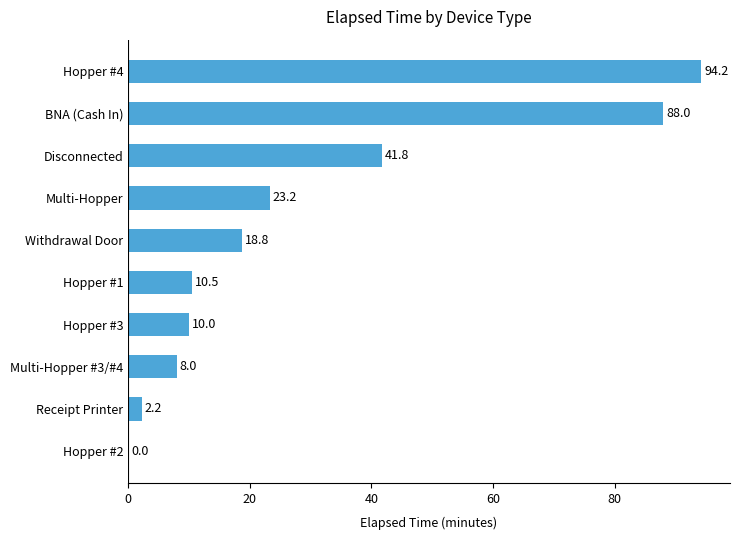

Where is the data nearest to the value 47?

Disconnected